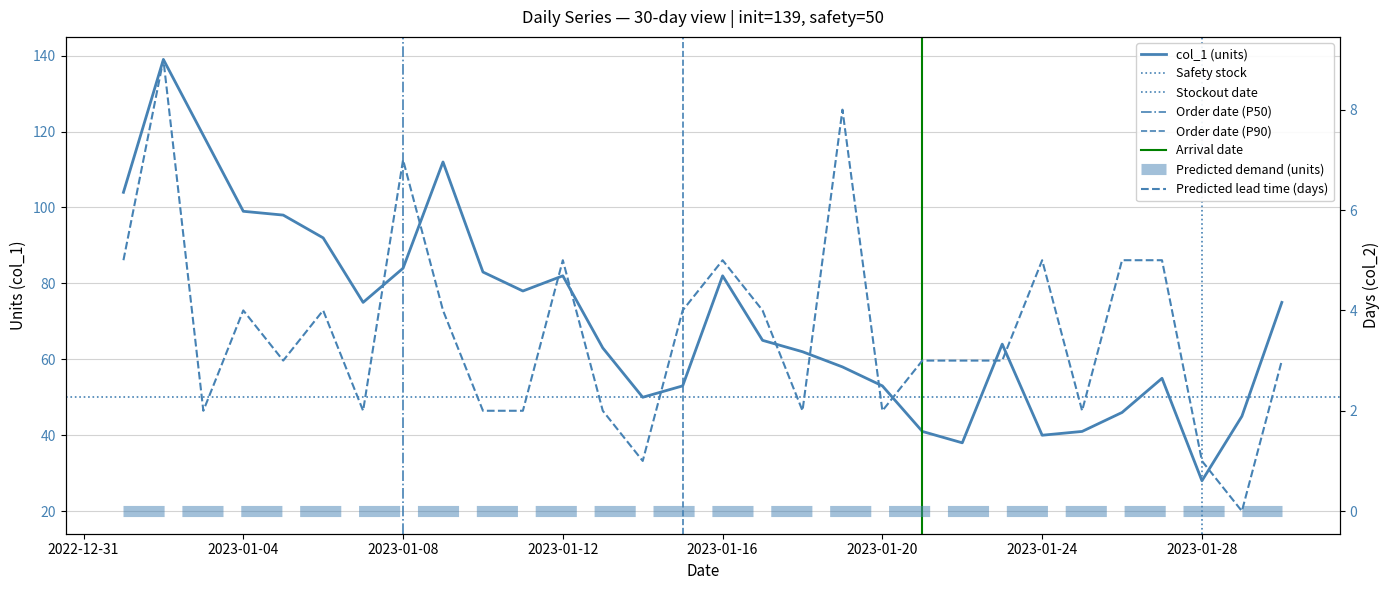

True or false: col_2 and col_1 cross at least once.

False